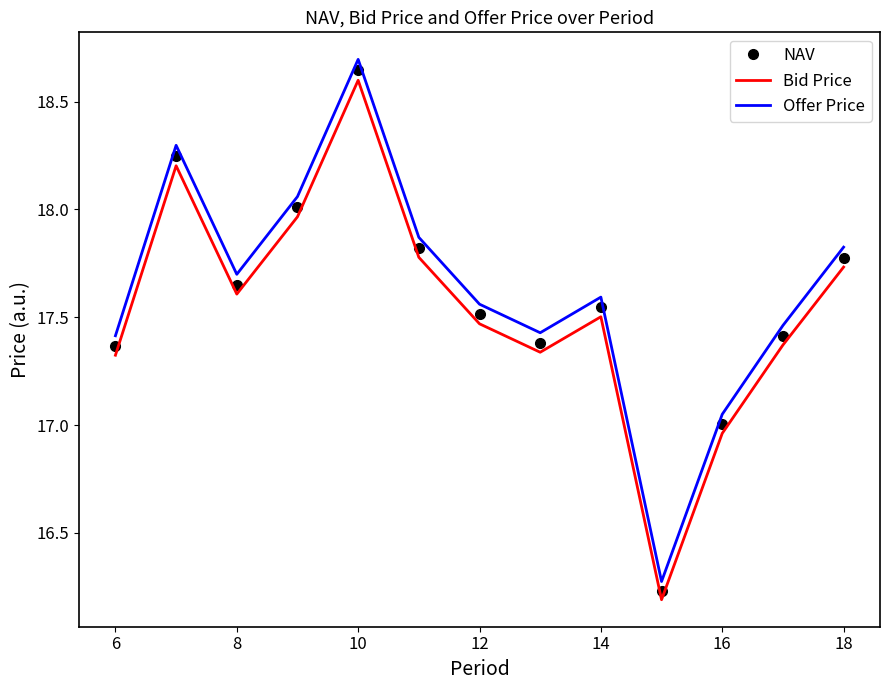

What is the maximum value shown in the chart?

18.7